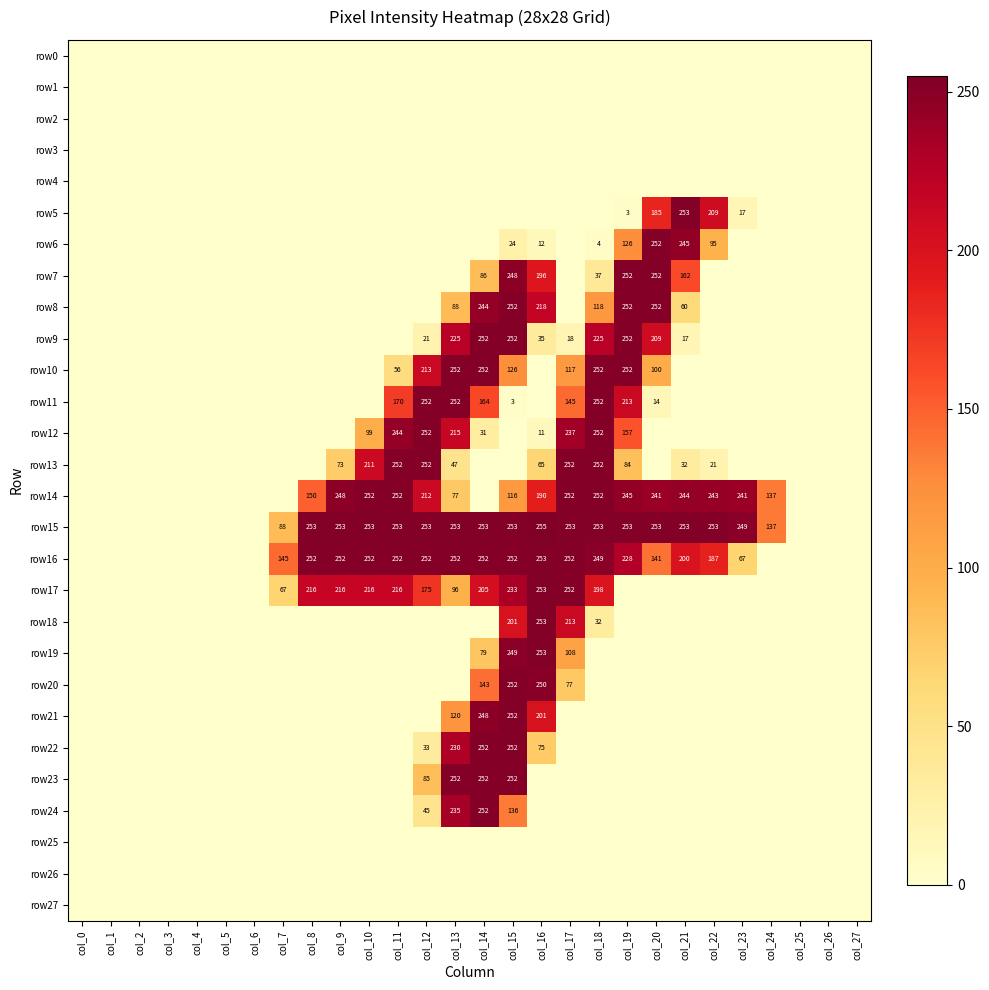

How many series are shown in this chart?

28